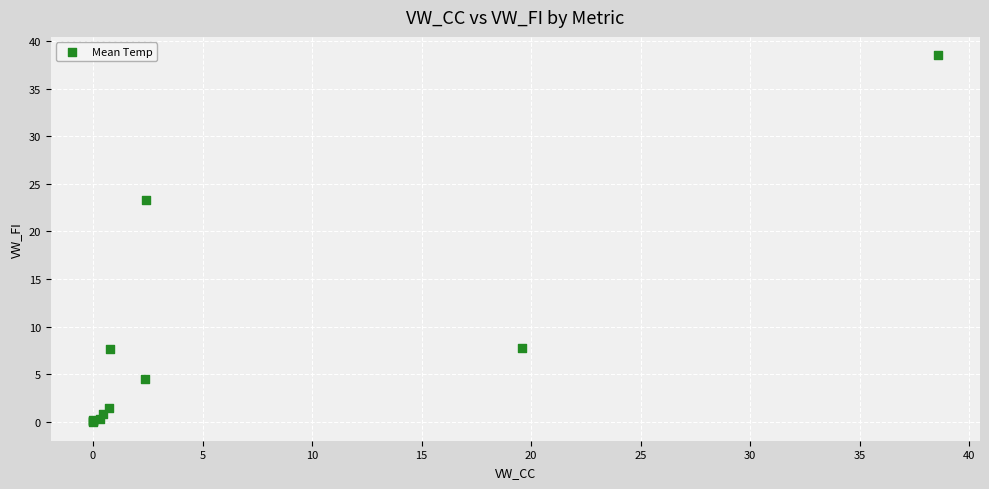

What Y value in the scatter plot is closest to 19?

23.3